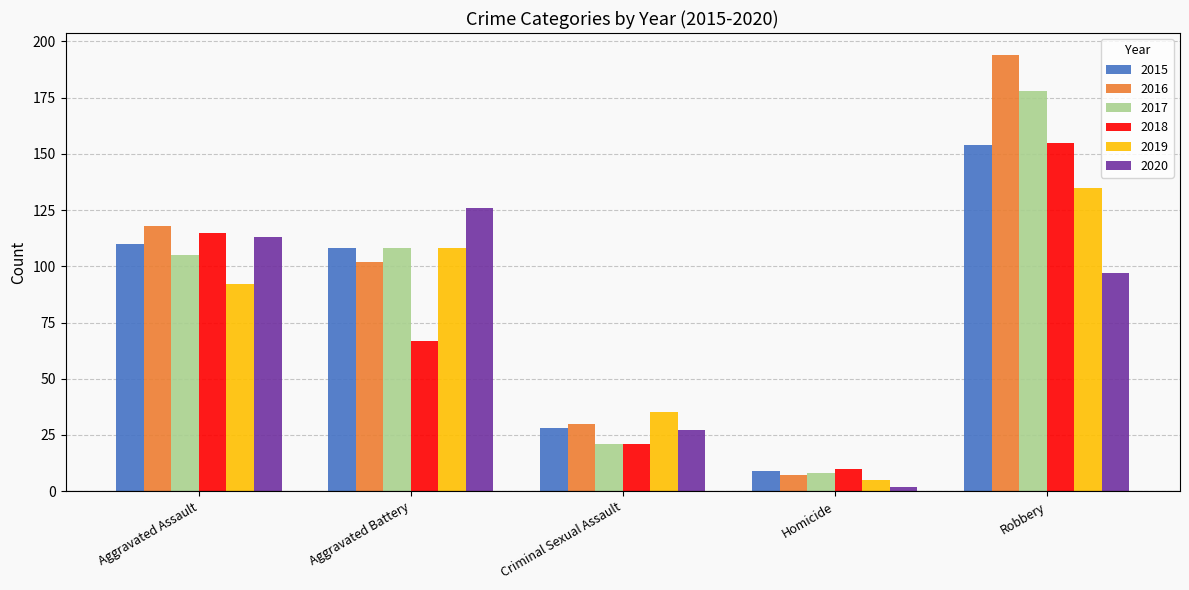

Count the number of categories in the chart.

5